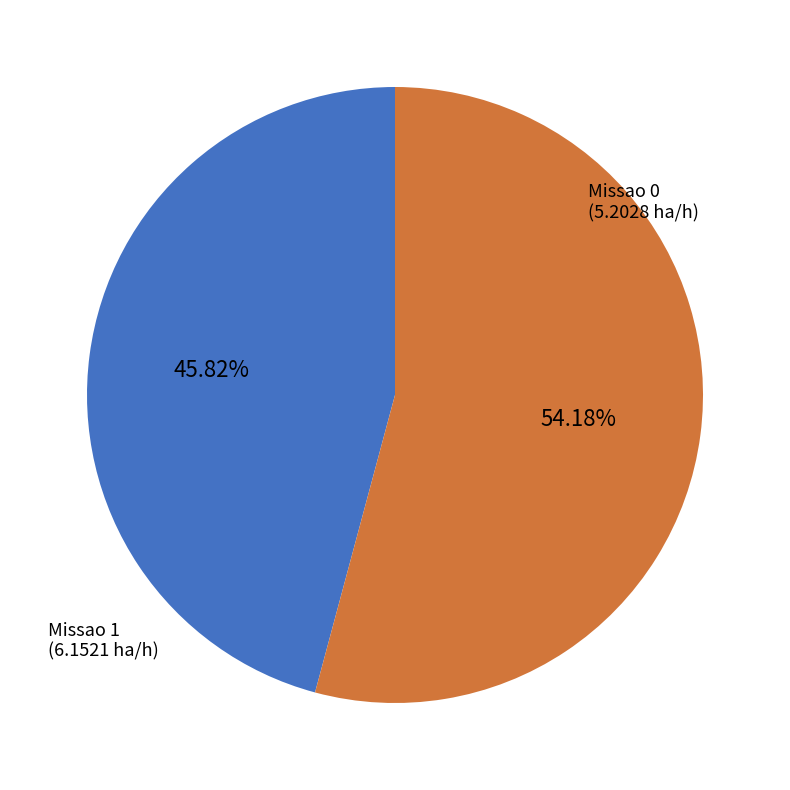

Which slice is the smallest?

Missao 0